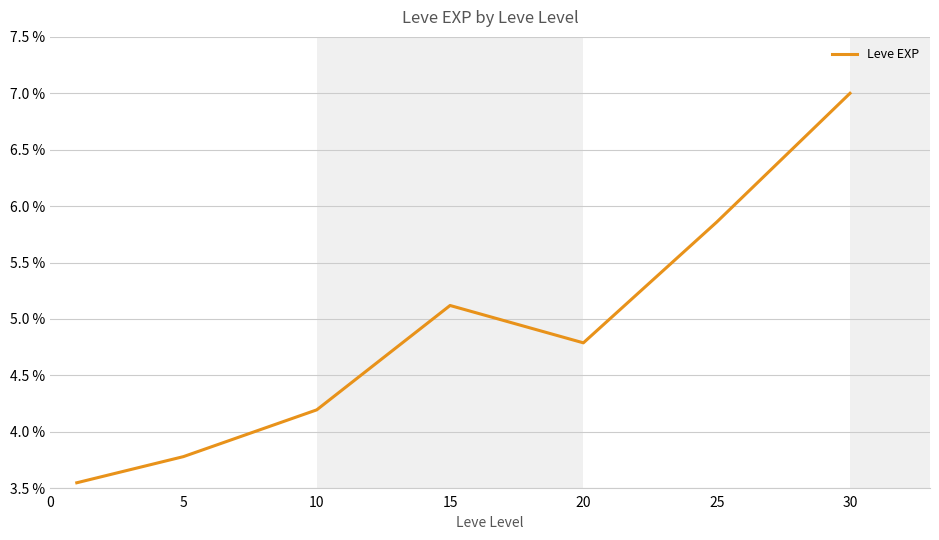

True or false: there are more than 2 points higher than both neighbors.

False